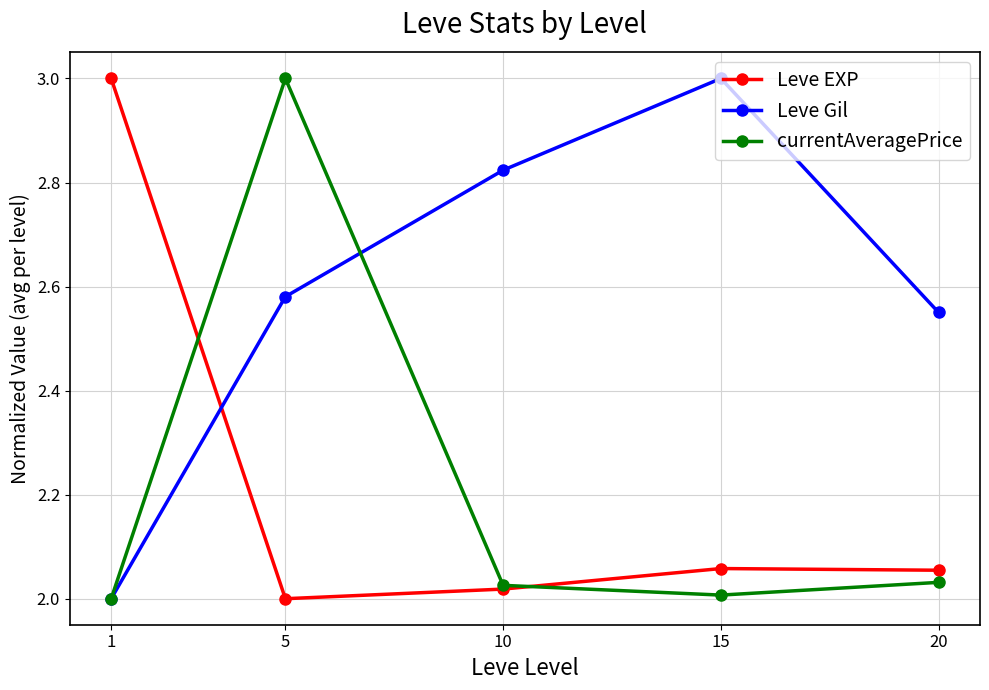

The Leve Gil series shows 3.0 at 15. True or false?

True